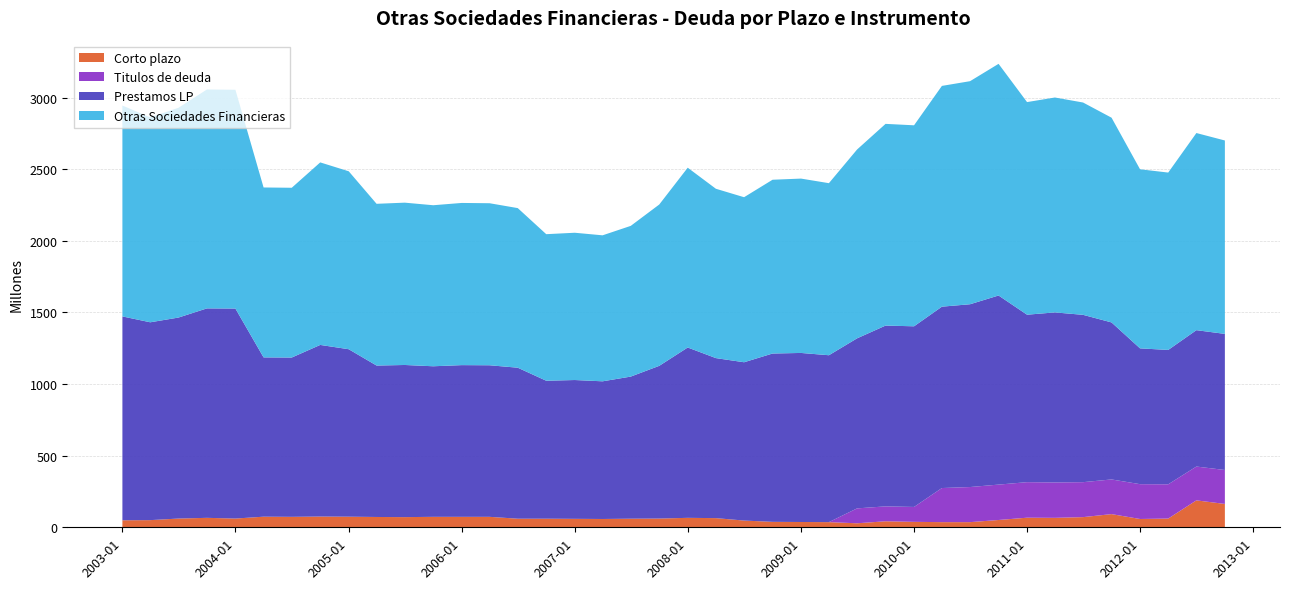

Reading right to left, transcribe all the data shown in this chart.

Corto plazo: 2012-10=163	2012-07=188	2012-04=61	2012-01=58	2011-10=92	2011-07=71	2011-04=66	2011-01=67	2010-10=51	2010-07=36	2010-04=36	2010-01=38	2009-10=42	2009-07=28	2009-04=36	2009-01=37	2008-10=38	2008-07=47	2008-04=64	2008-01=66	2007-10=61	2007-07=60	2007-04=58	2007-01=59	2006-10=60	2006-07=60	2006-04=73	2006-01=73	2005-10=73	2005-07=71	2005-04=72	2005-01=74	2004-10=75	2004-07=73	2004-04=74	2004-01=61	2003-10=66	2003-07=61	2003-04=50	2003-01=49
Titulos de deuda: 2012-10=237	2012-07=236	2012-04=239	2012-01=243	2011-10=242	2011-07=244	2011-04=247	2011-01=248	2010-10=247	2010-07=245	2010-04=238	2010-01=104	2009-10=104	2009-07=104	2009-04=0	2009-01=0	2008-10=0	2008-07=0	2008-04=0	2008-01=0	2007-10=0	2007-07=0	2007-04=0	2007-01=0	2006-10=0	2006-07=0	2006-04=0	2006-01=0	2005-10=0	2005-07=0	2005-04=0	2005-01=0	2004-10=0	2004-07=0	2004-04=0	2004-01=0	2003-10=0	2003-07=0	2003-04=0	2003-01=0
Prestamos LP: 2012-10=950	2012-07=952	2012-04=938	2012-01=948	2011-10=1096	2011-07=1168	2011-04=1187	2011-01=1169	2010-10=1320	2010-07=1276	2010-04=1266	2010-01=1261	2009-10=1262	2009-07=1187	2009-04=1165	2009-01=1180	2008-10=1175	2008-07=1105	2008-04=1117	2008-01=1189	2007-10=1066	2007-07=992	2007-04=961	2007-01=969	2006-10=963	2006-07=1054	2006-04=1058	2006-01=1059	2005-10=1051	2005-07=1062	2005-04=1057	2005-01=1169	2004-10=1198	2004-07=1112	2004-04=1112	2004-01=1466	2003-10=1462	2003-07=1403	2003-04=1381	2003-01=1423
Otras Sociedades Financieras: 2012-10=1350	2012-07=1376	2012-04=1238	2012-01=1250	2011-10=1429	2011-07=1482	2011-04=1500	2011-01=1484	2010-10=1617	2010-07=1557	2010-04=1541	2010-01=1403	2009-10=1408	2009-07=1318	2009-04=1201	2009-01=1217	2008-10=1213	2008-07=1152	2008-04=1182	2008-01=1255	2007-10=1126	2007-07=1052	2007-04=1019	2007-01=1028	2006-10=1023	2006-07=1114	2006-04=1131	2006-01=1132	2005-10=1124	2005-07=1133	2005-04=1129	2005-01=1242	2004-10=1274	2004-07=1185	2004-04=1186	2004-01=1527	2003-10=1528	2003-07=1464	2003-04=1430	2003-01=1472